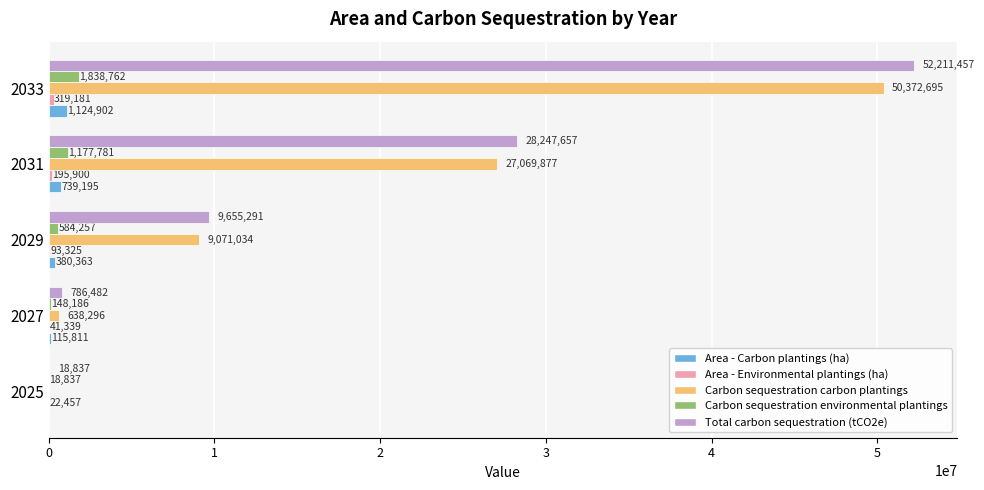

How many distinct data groups are displayed?

5